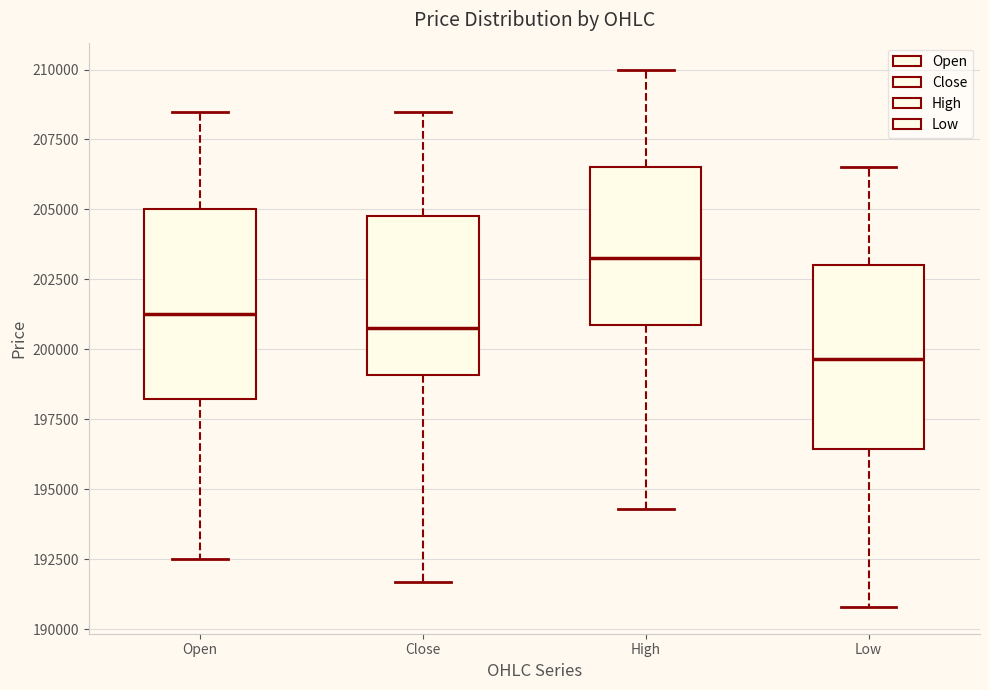

Which box has the highest median line?

High